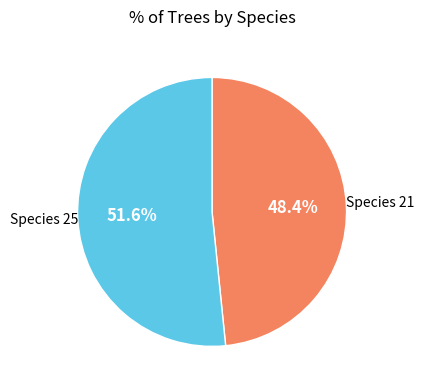

Which category accounts for the majority?

Species 25